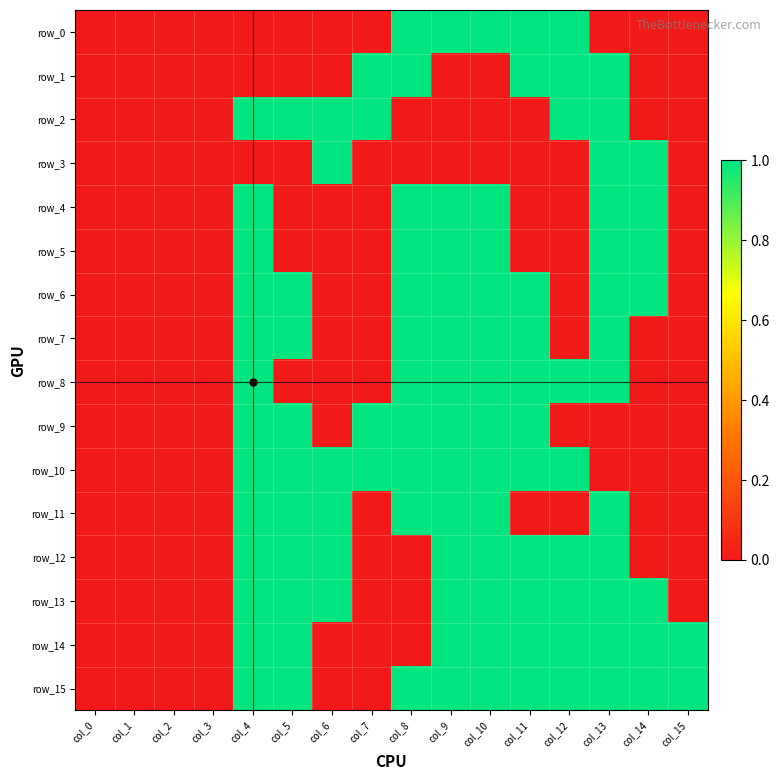

At which category is the sum across all series the highest?

col_4